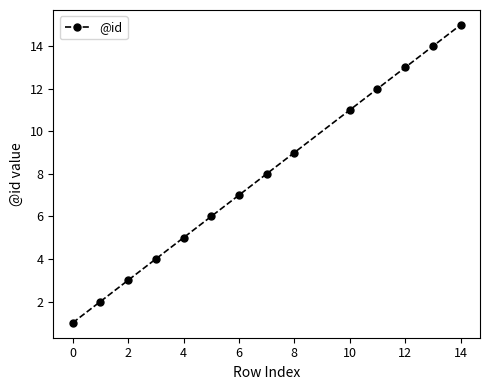

What is the average value?

8